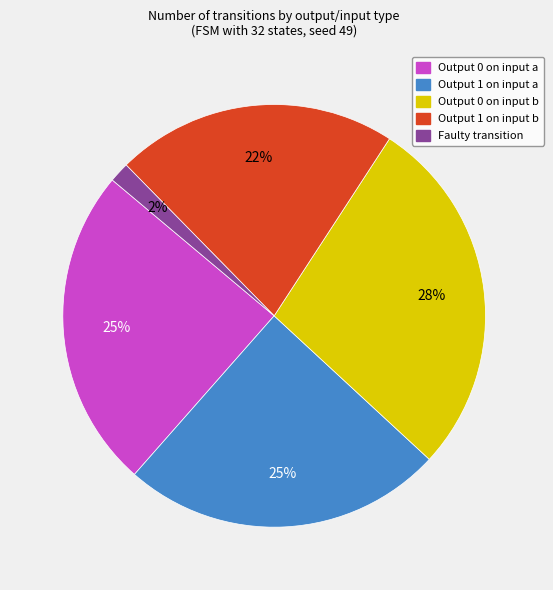

To the nearest percent, what is the average slice percentage?

20%